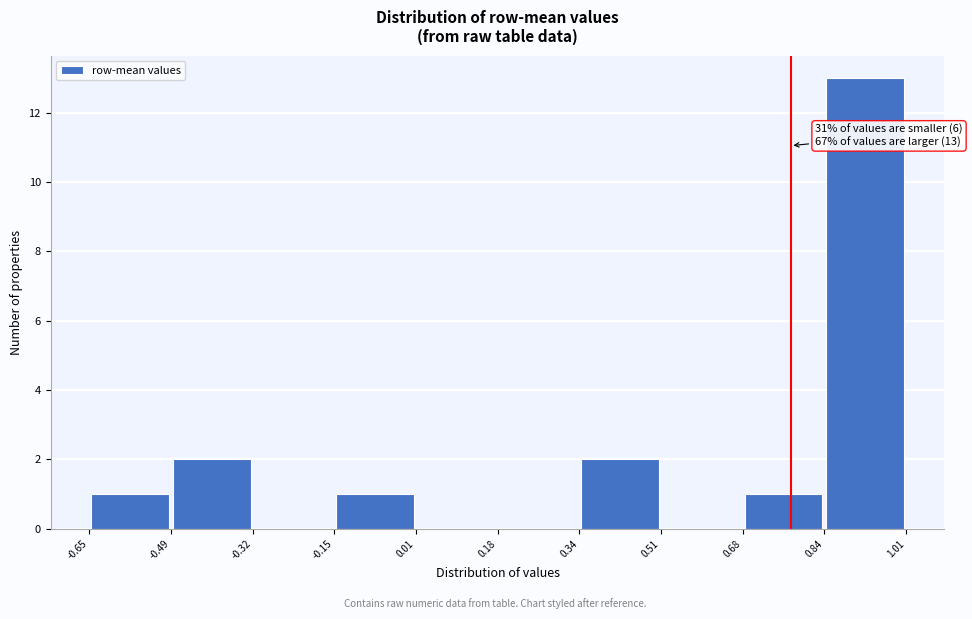

Which range on the x-axis has the tallest bar?

0.84 to 1.01